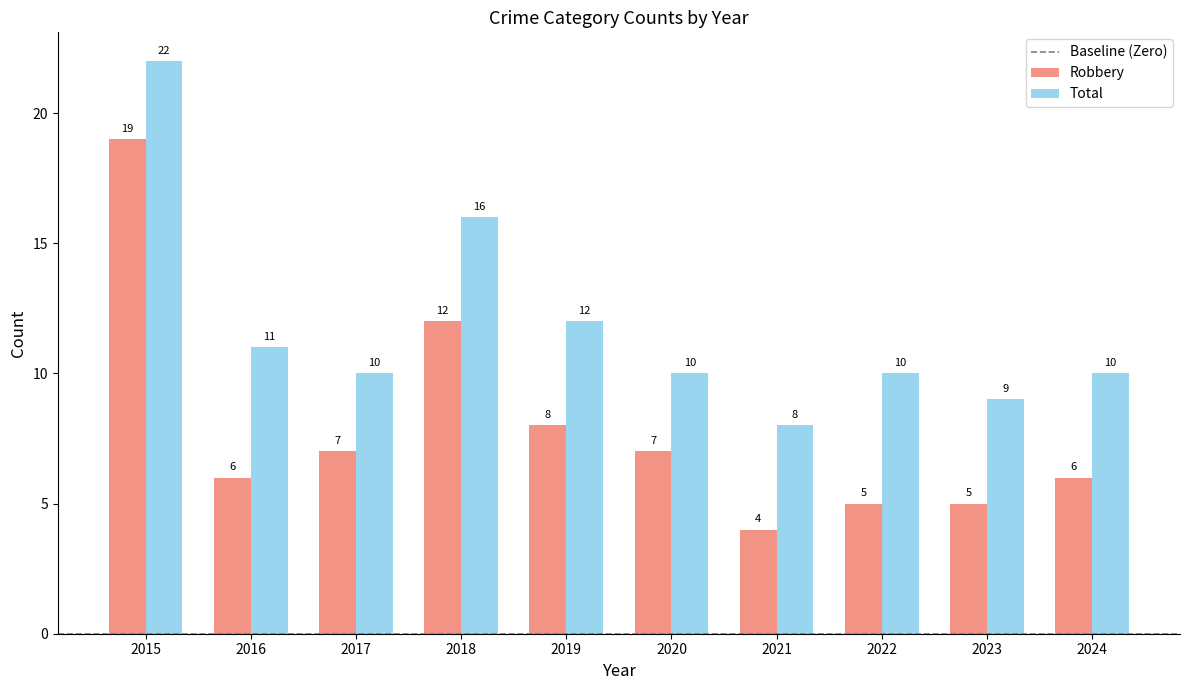

Reading left to right, list all the values displayed in this chart.

Robbery: 19	6	7	12	8	7	4	5	5	6
Total: 22	11	10	16	12	10	8	10	9	10